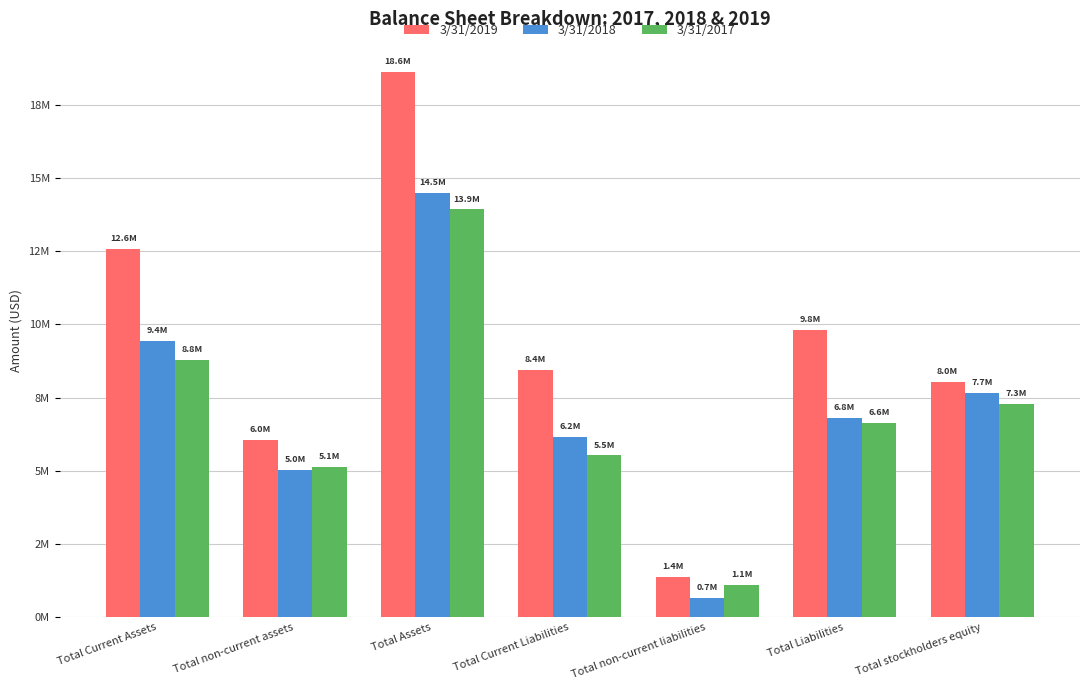

What is the label of the 1st bar from the left?

Total Current Assets